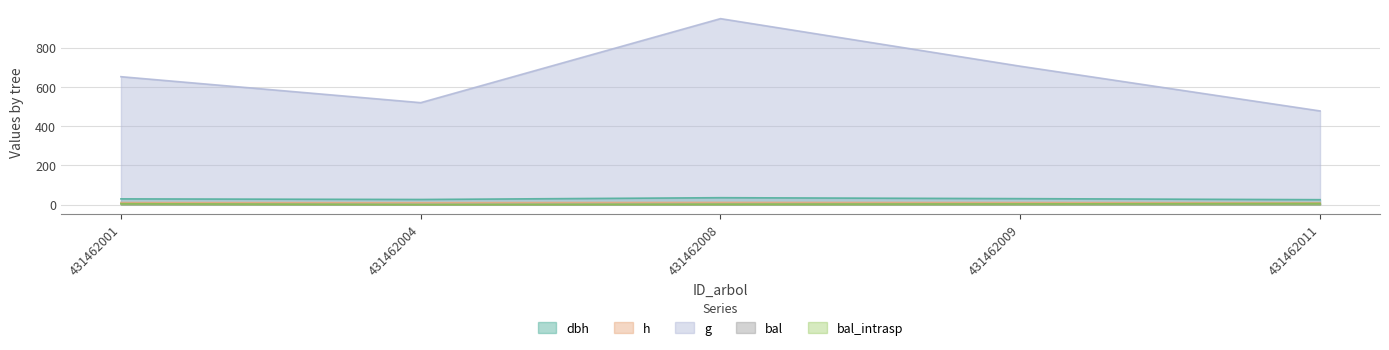

How many bal_intrasp values are between 1 and 4?

3